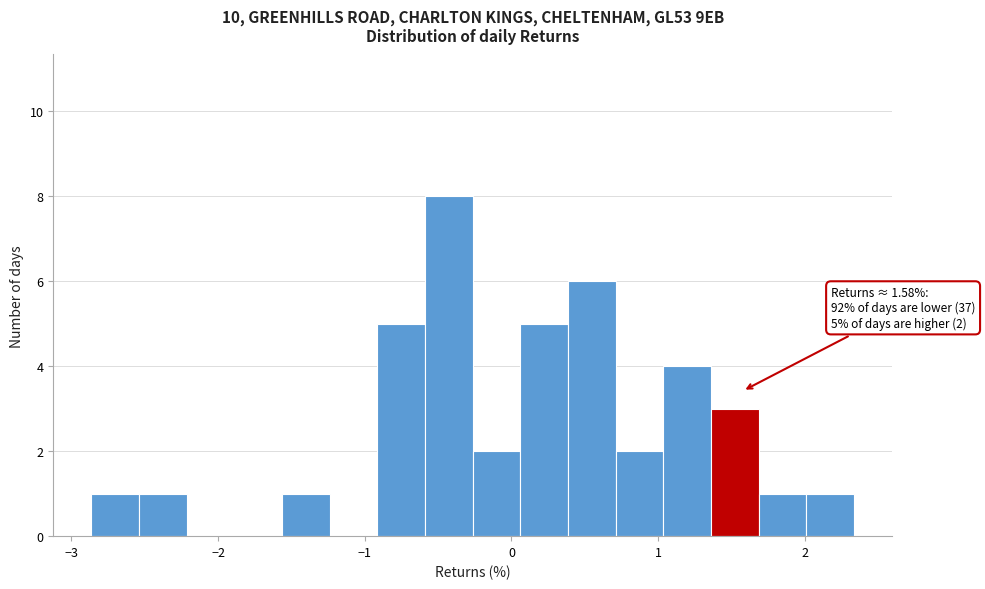

Around what value on the x-axis is the tallest bar? Give the approximate position of its centre, as read against the axis.

-0.4